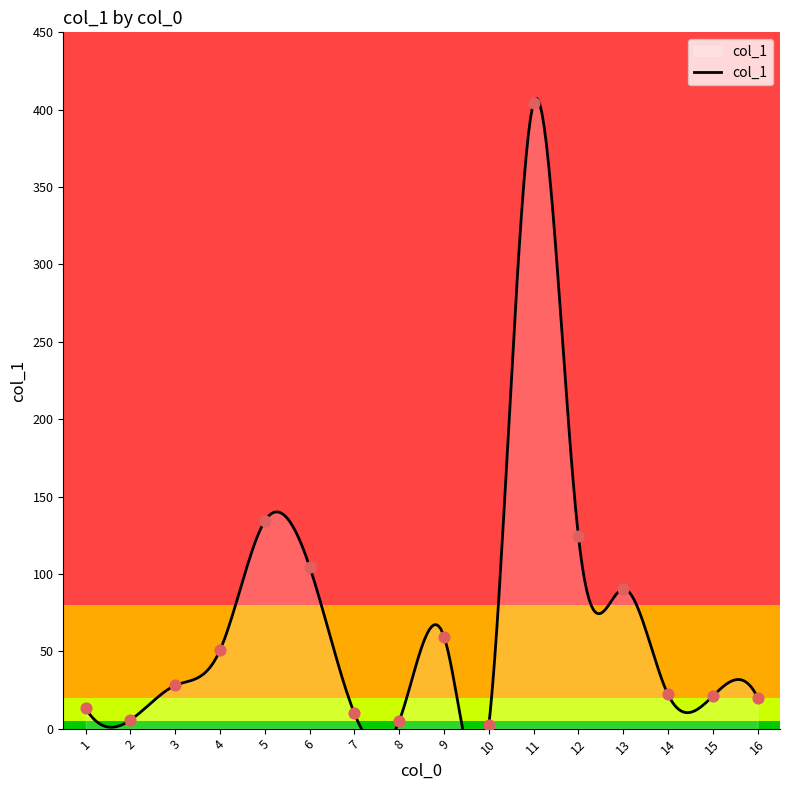

What is the change in value from 9 to 14?

-37.4